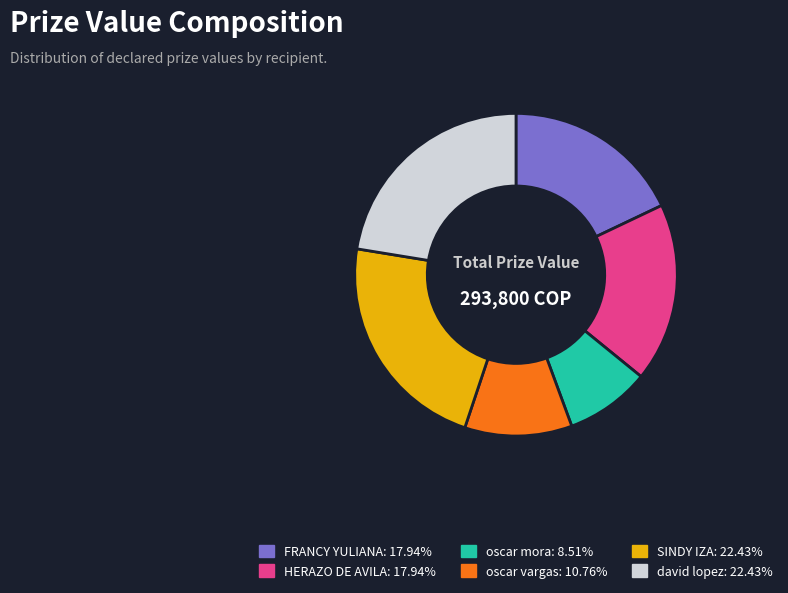

Is SINDY IZA: 22.43% the majority of the pie?

No